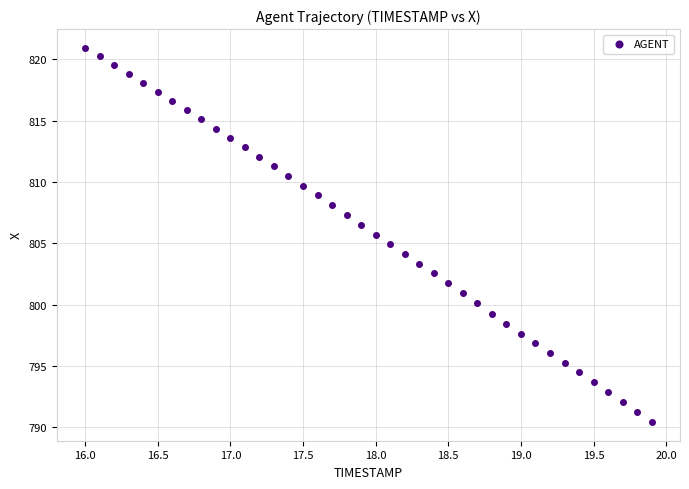

What is the range of X values (max minus min)?

3.9